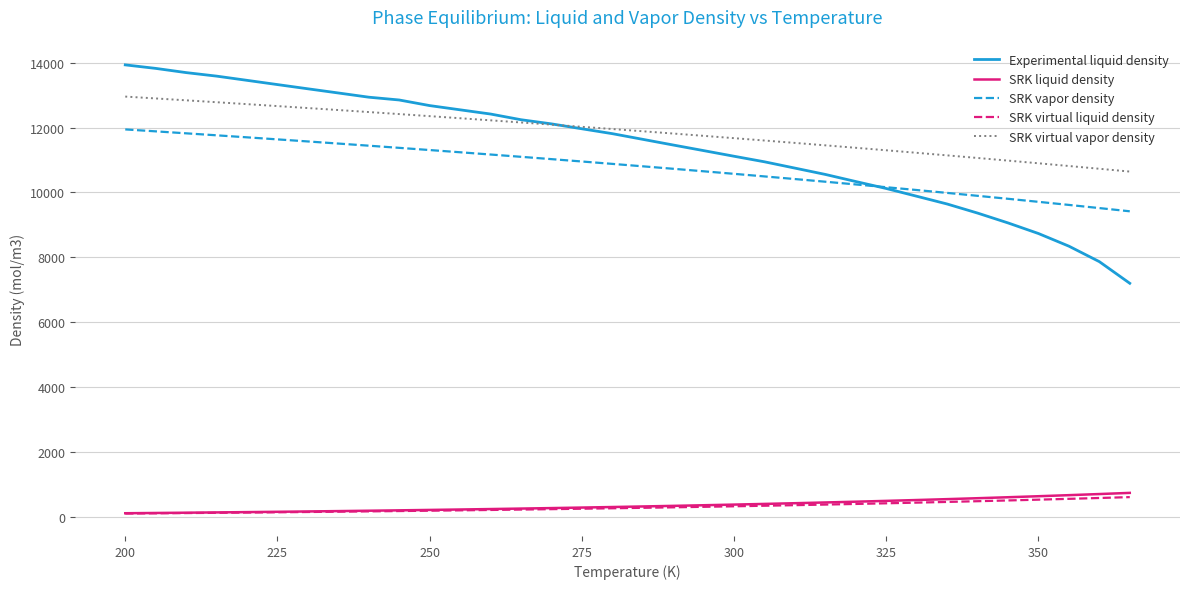

What are all the series names shown in the legend?

Experimental liquid density, SRK liquid density, SRK vapor density, SRK virtual liquid density, SRK virtual vapor density